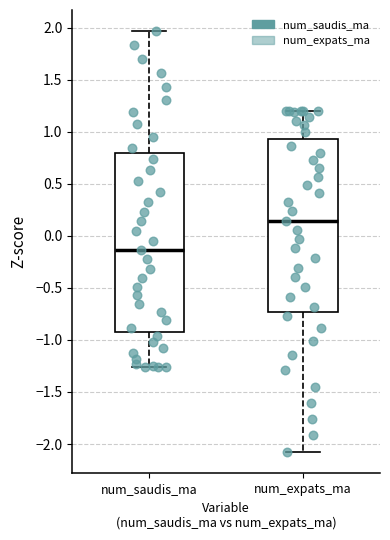

Reading left to right, read every box against the y-axis: the position of its median line, the range the box covers, and the ends of its whiskers. The values are not printed on the chart, so give them approximately, as read against the axis.

num_saudis_ma: median -0.15, box -0.90 to 0.80, whiskers -1.25 to 1.95
num_expats_ma: median 0.15, box -0.75 to 0.95, whiskers -2.10 to 1.20